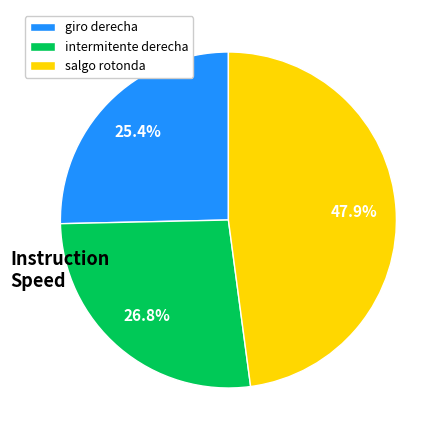

Which category has the biggest portion of the pie?

salgo rotonda